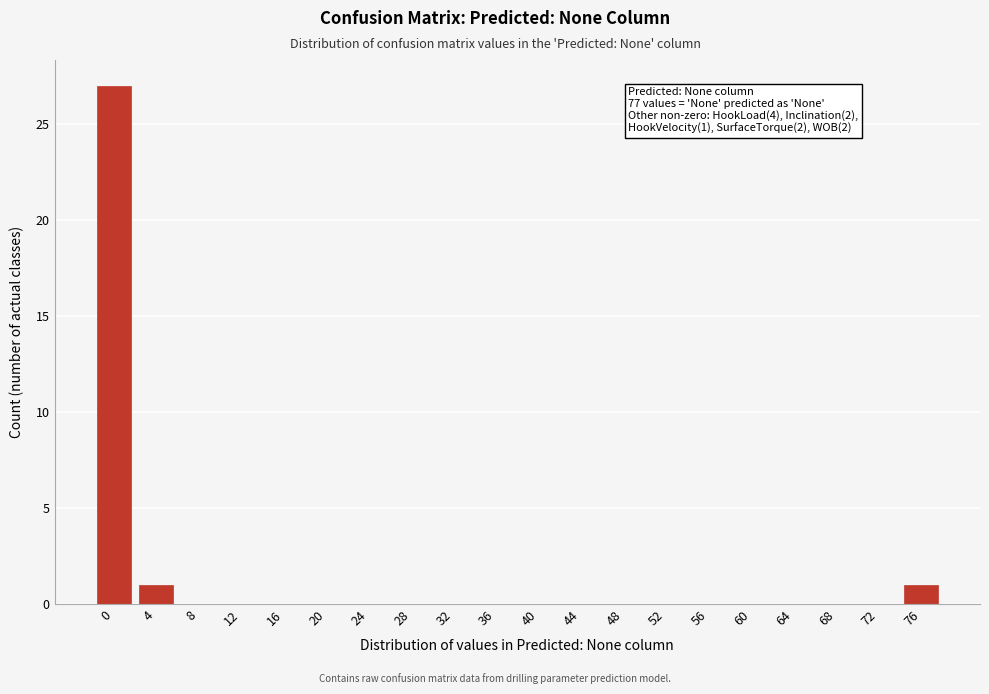

Reading left to right, extract all data points from this chart.

0=27	4=1	8=0	12=0	16=0	20=0	24=0	28=0	32=0	36=0	40=0	44=0	48=0	52=0	56=0	60=0	64=0	68=0	72=0	76=1